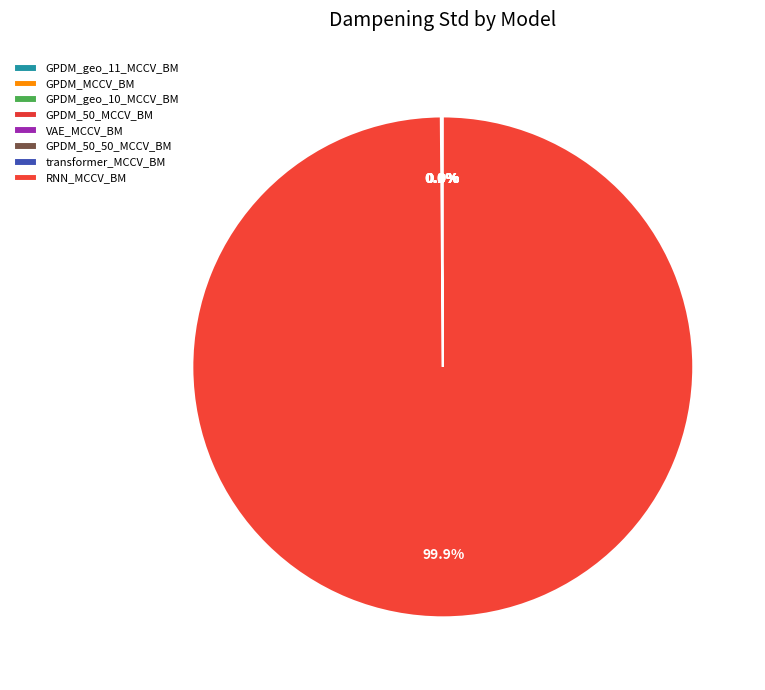

Is it true that RNN_MCCV_BM is 85% of the pie?

False